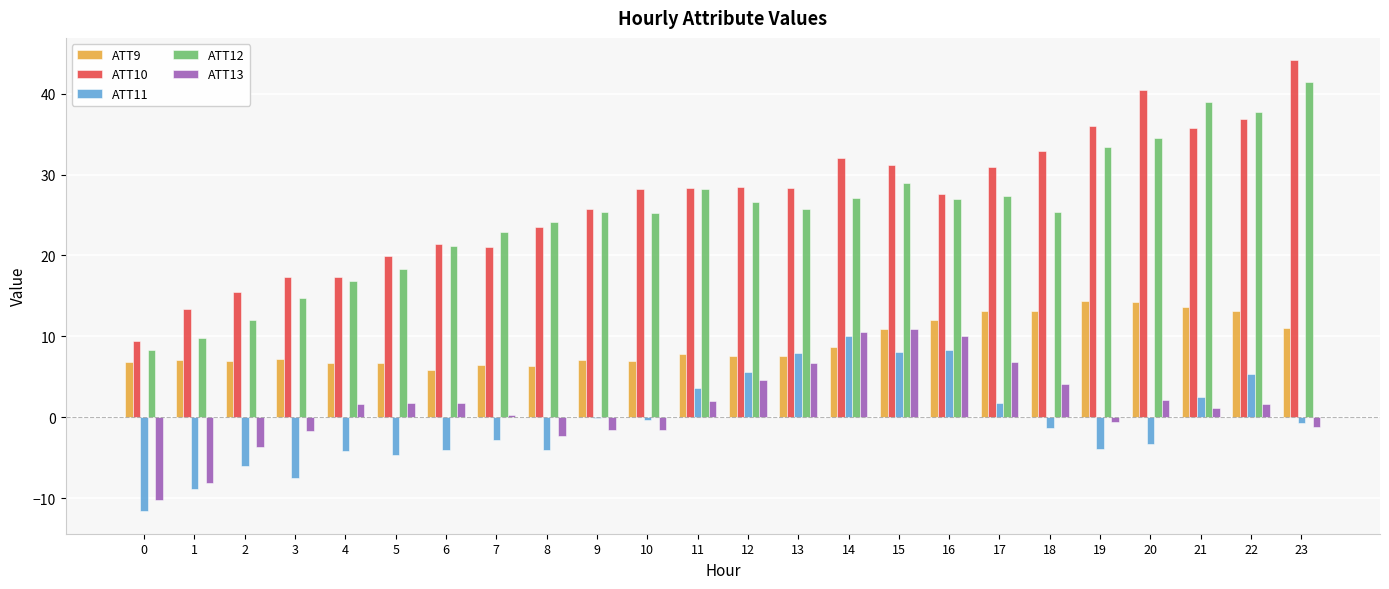

What is the highest value of the ATT12 series?

41.4